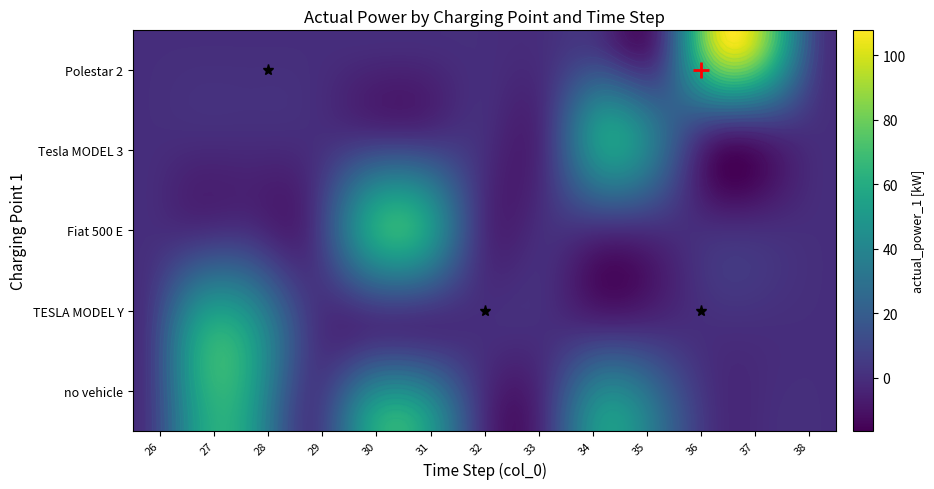

Is it true that 0 equals 46.5 at 35?

False